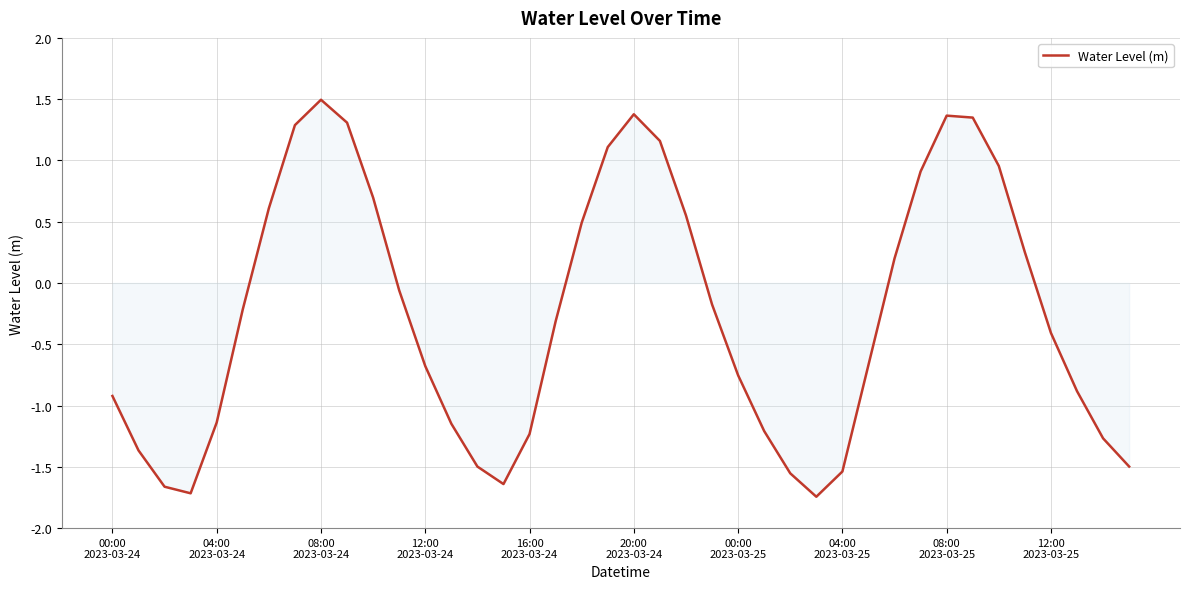

What is the greatest value displayed?

1.5